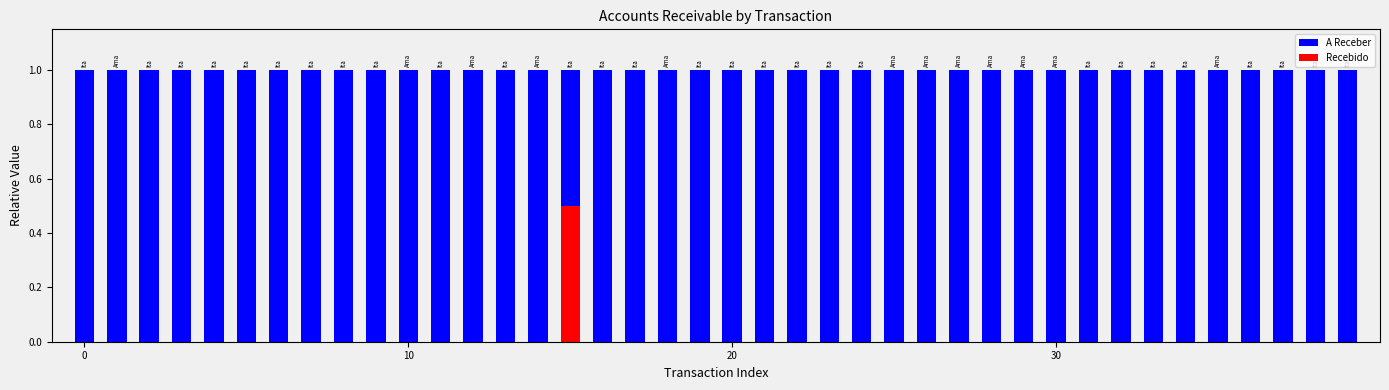

What is the label of the 15th bar from the right?

25